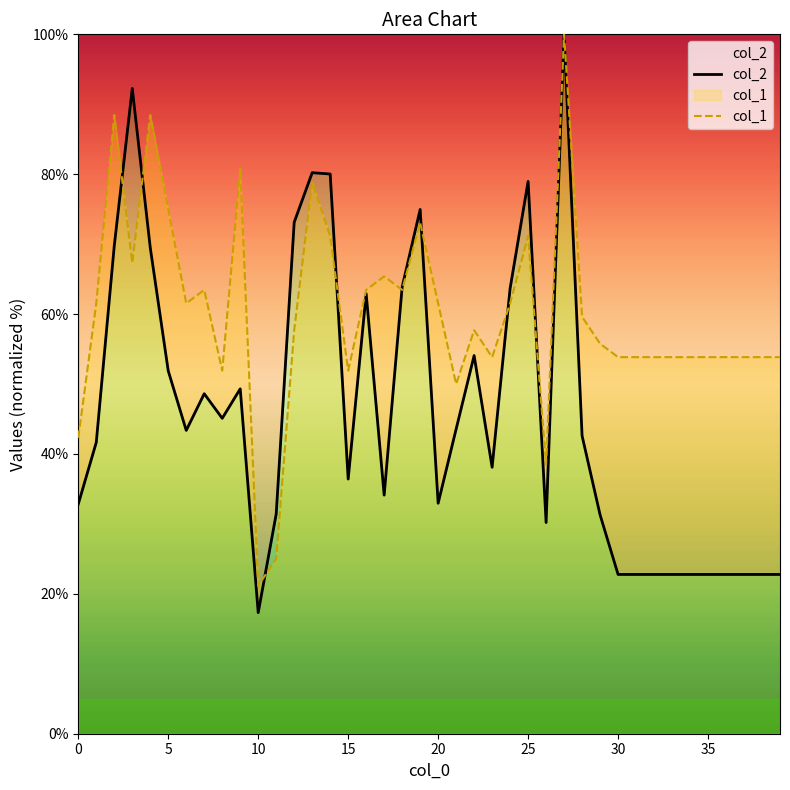

How many lines are shown in the chart?

2